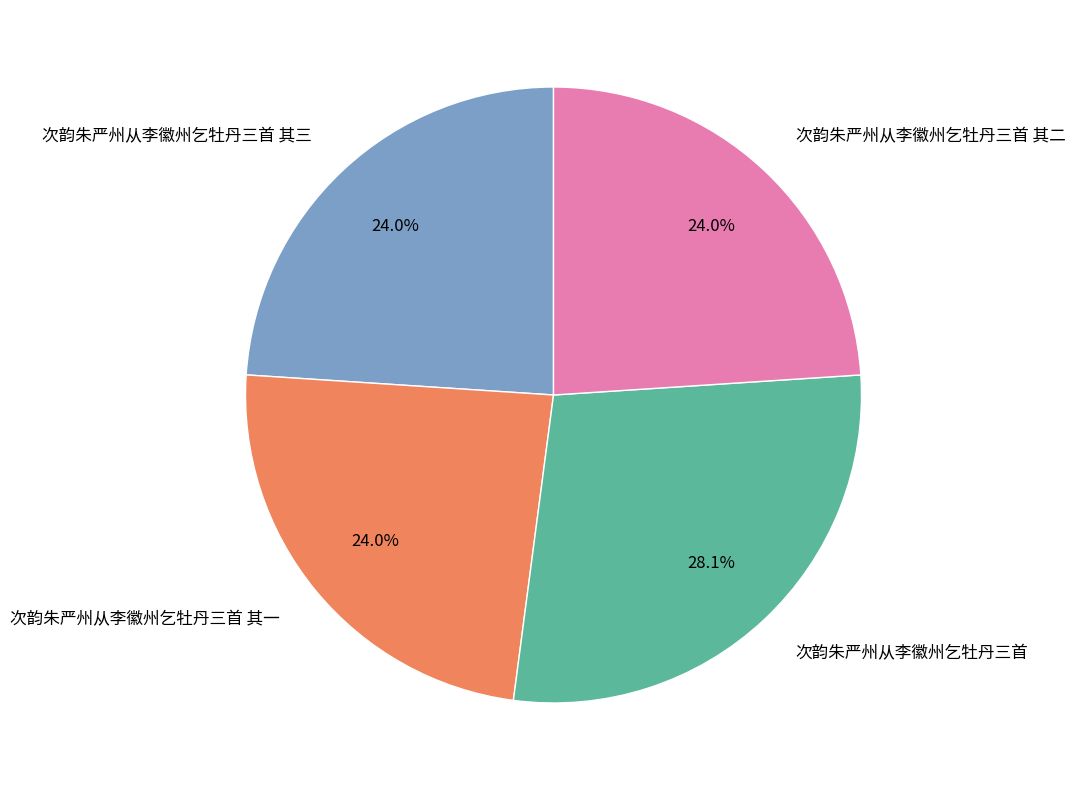

The 次韵朱严州从李徽州乞牡丹三首 其三 slice represents 24% of the pie. True or false?

True